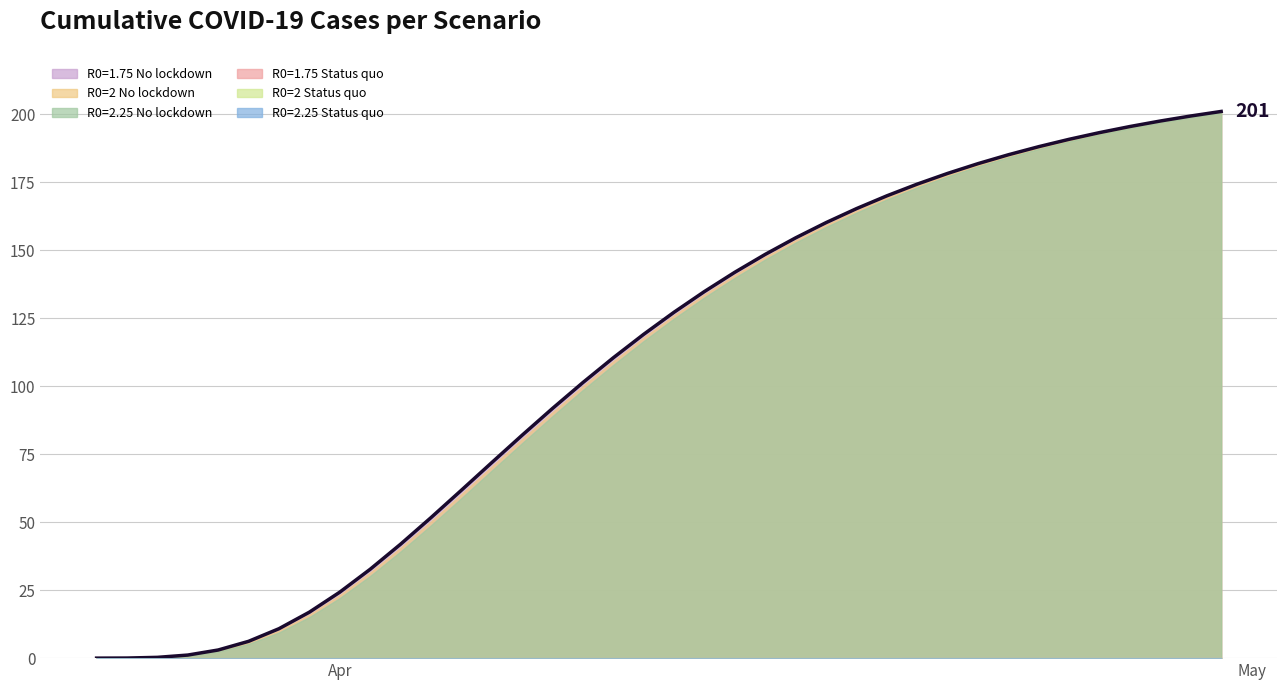

Reading right to left, what are all the values shown in this chart?

R0=1.75 No lockdown: 37=201.0	36=199.3	35=197.5	34=195.5	33=193.2	32=190.8	31=188.1	30=185.1	29=181.8	28=178.2	27=174.3	26=170.0	25=165.3	24=160.1	23=154.5	22=148.5	21=141.9	20=134.8	19=127.2	18=119.1	17=110.4	16=101.3	15=91.8	14=82.0	13=71.9	12=61.7	11=51.6	10=41.9	9=32.7	8=24.3	7=16.9	6=10.8	5=6.2	4=3.0	3=1.1	2=0.3	1=0.0	0=0.0
R0=1.75 Status quo: 37=0.1	36=0.1	35=0.1	34=0.1	33=0.1	32=0.1	31=0.0	30=0.0	29=0.0	28=0.0	27=0.0	26=0.0	25=0.0	24=0.0	23=0.0	22=0.0	21=0.0	20=0.0	19=0.0	18=0.0	17=0.0	16=0.0	15=0.0	14=0.0	13=0.0	12=0.0	11=0.0	10=0.0	9=0.0	8=0.0	7=0.0	6=0.0	5=0.0	4=0.0	3=0.0	2=0.0	1=0.0	0=0.0
R0=2 No lockdown: 37=200.8	36=199.1	35=197.2	34=195.2	33=192.9	32=190.4	31=187.7	30=184.6	29=181.3	28=177.7	27=173.7	26=169.3	25=164.6	24=159.4	23=153.7	22=147.6	21=140.9	20=133.8	19=126.1	18=117.9	17=109.2	16=100.0	15=90.5	14=80.6	13=70.5	12=60.3	11=50.3	10=40.6	9=31.5	8=23.2	7=16.0	6=10.1	5=5.7	4=2.7	3=1.0	2=0.2	1=0.0	0=0.0
R0=2 Status quo: 37=0.1	36=0.1	35=0.1	34=0.1	33=0.0	32=0.0	31=0.0	30=0.0	29=0.0	28=0.0	27=0.0	26=0.0	25=0.0	24=0.0	23=0.0	22=0.0	21=0.0	20=0.0	19=0.0	18=0.0	17=0.0	16=0.0	15=0.0	14=0.0	13=0.0	12=0.0	11=0.0	10=0.0	9=0.0	8=0.0	7=0.0	6=0.0	5=0.0	4=0.0	3=0.0	2=0.0	1=0.0	0=0.0
R0=2.25 No lockdown: 37=200.5	36=198.8	35=196.9	34=194.8	33=192.5	32=190.0	31=187.2	30=184.2	29=180.8	28=177.1	27=173.1	26=168.6	25=163.8	24=158.5	23=152.8	22=146.6	21=139.9	20=132.6	19=124.9	18=116.6	17=107.8	16=98.6	15=89.0	14=79.1	13=69.0	12=58.8	11=48.8	10=39.2	9=30.2	8=22.1	7=15.1	6=9.4	5=5.2	4=2.4	3=0.9	2=0.2	1=0.0	0=0.0
R0=2.25 Status quo: 37=0.1	36=0.1	35=0.1	34=0.0	33=0.0	32=0.0	31=0.0	30=0.0	29=0.0	28=0.0	27=0.0	26=0.0	25=0.0	24=0.0	23=0.0	22=0.0	21=0.0	20=0.0	19=0.0	18=0.0	17=0.0	16=0.0	15=0.0	14=0.0	13=0.0	12=0.0	11=0.0	10=0.0	9=0.0	8=0.0	7=0.0	6=0.0	5=0.0	4=0.0	3=0.0	2=0.0	1=0.0	0=0.0